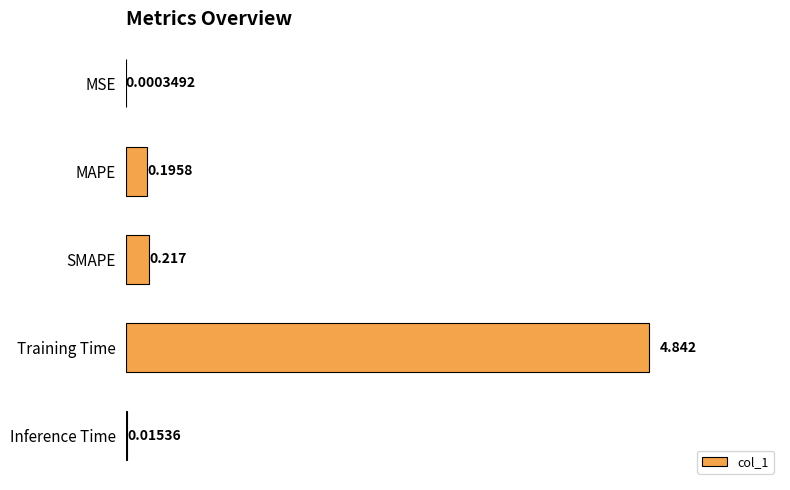

Which has a higher value, Training Time or SMAPE?

Training Time